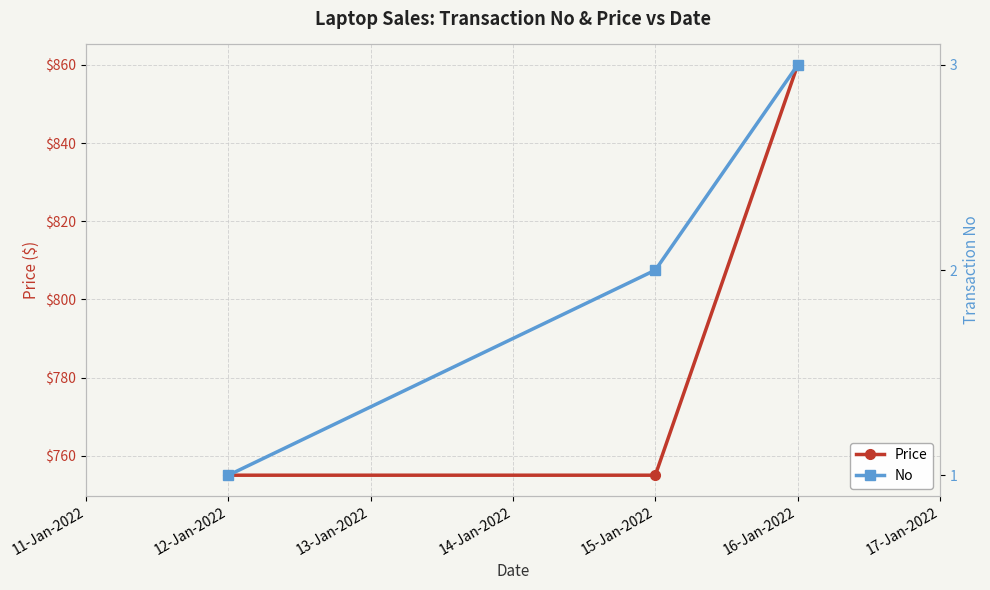

What is the difference between the second highest and minimum values in the No series?

1